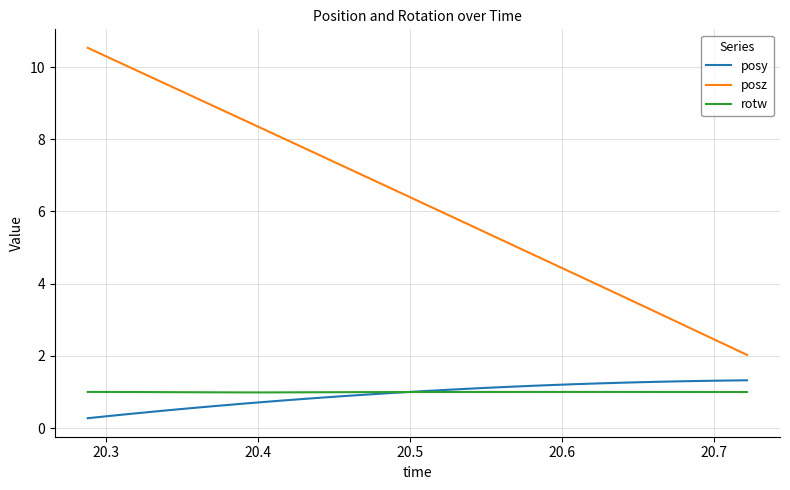

True or false: posz and rotw cross at least once.

False